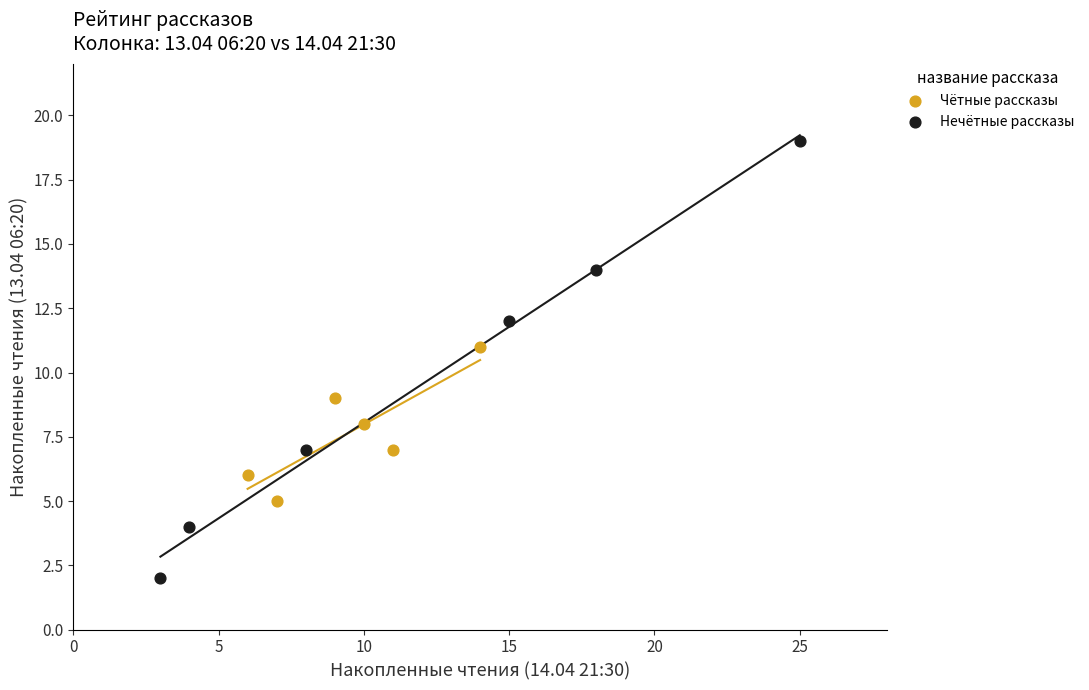

Which series reaches the minimum Y coordinate?

Нечётные рассказы